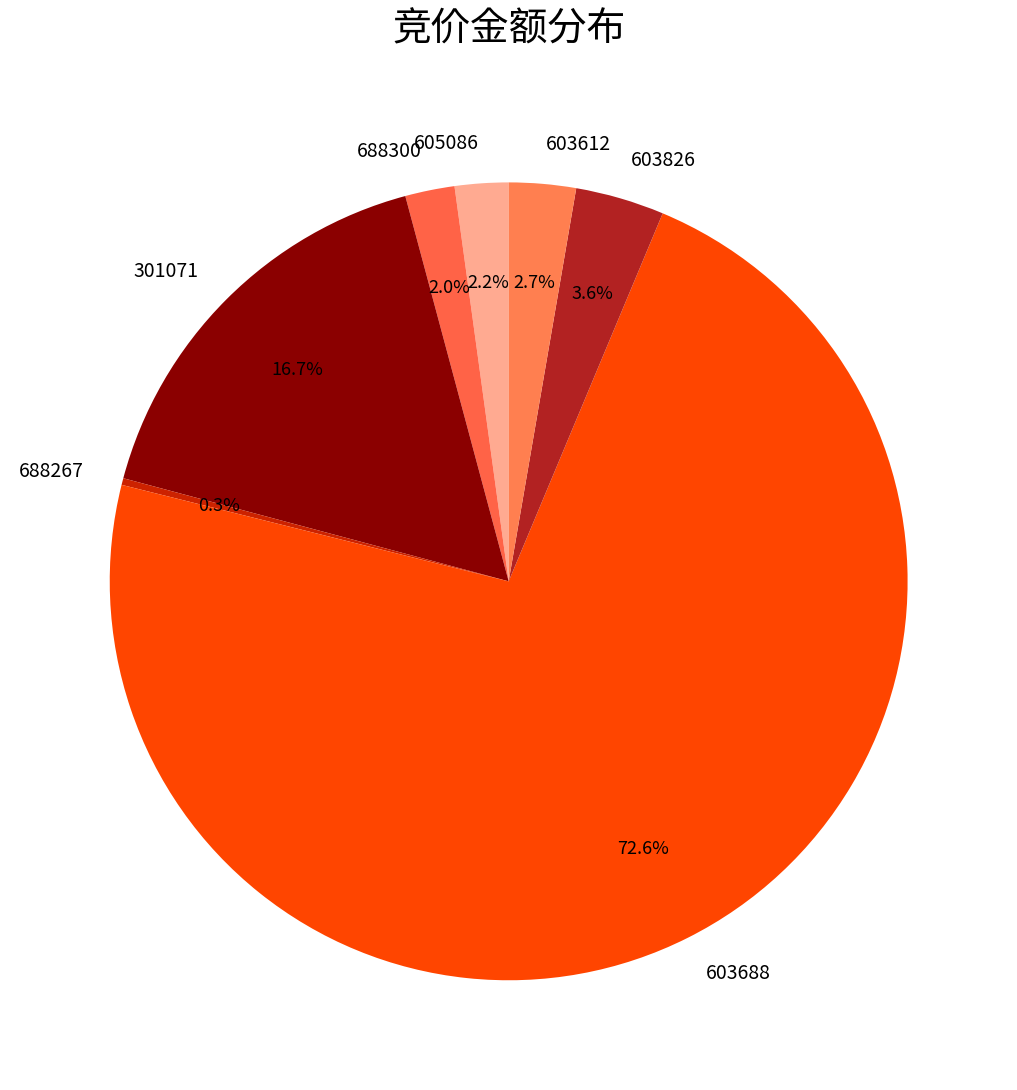

True or false: 603826 accounts for 9% of the total.

False